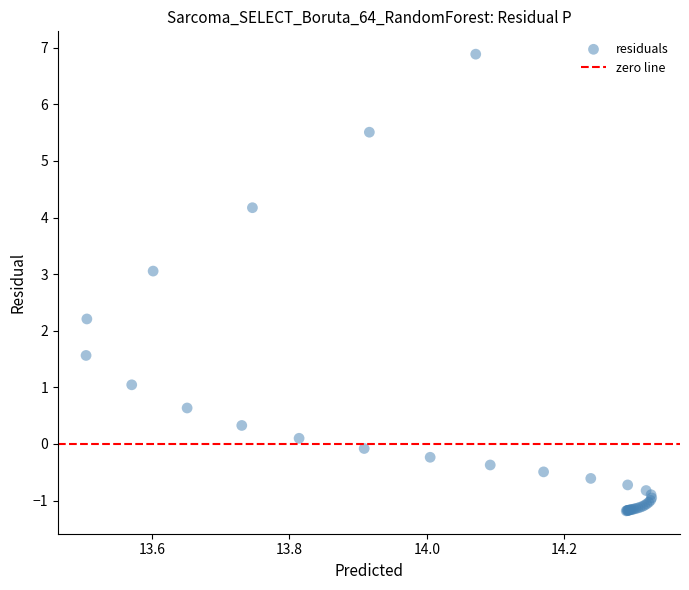

What Y value in the scatter plot is closest to 2?

2.2